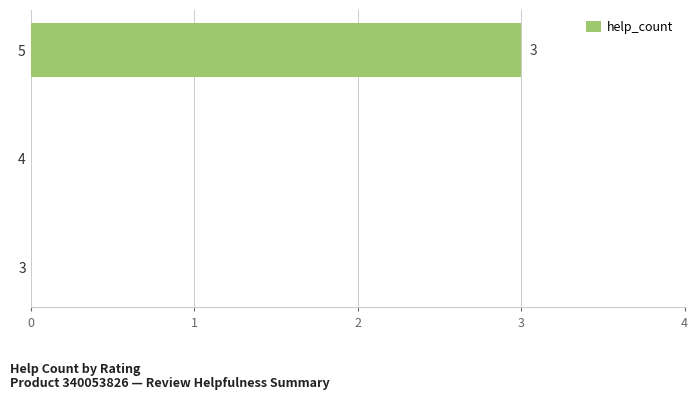

Are the bars horizontal?

Yes